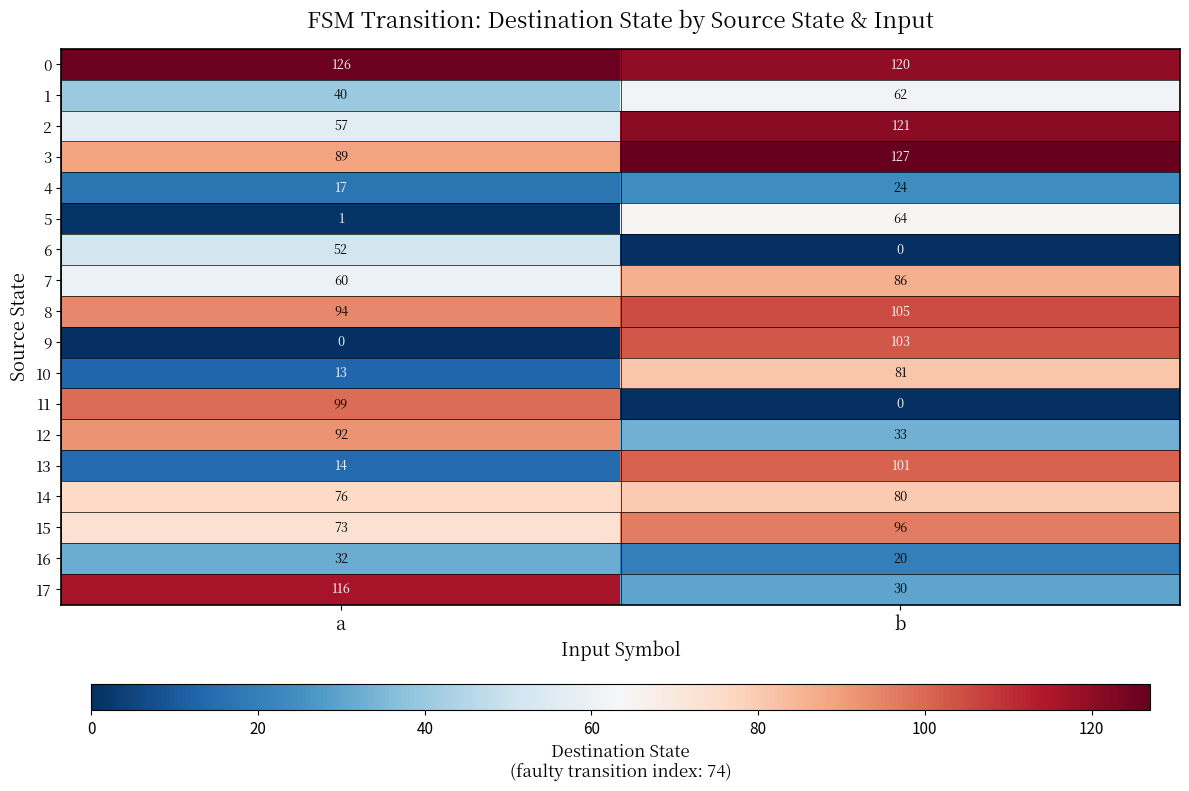

The value of 0 at a is 126. True or false?

True